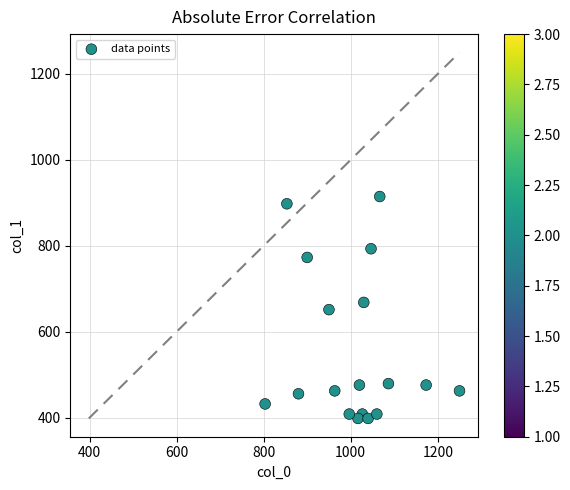

What is the range of Y values (max minus min)?

516.4